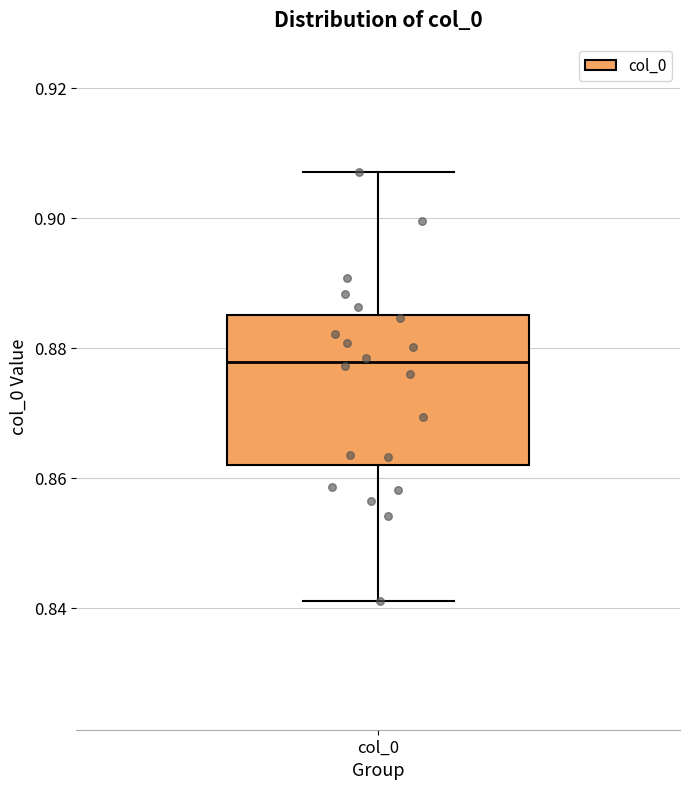

Read this box plot against the y-axis: the position of the median line, the range covered by the box, and the ends of both whiskers. The values are not printed on the chart, so give them approximately, as read against the axis.

median 0.878, box 0.862 to 0.886, whiskers 0.842 to 0.908